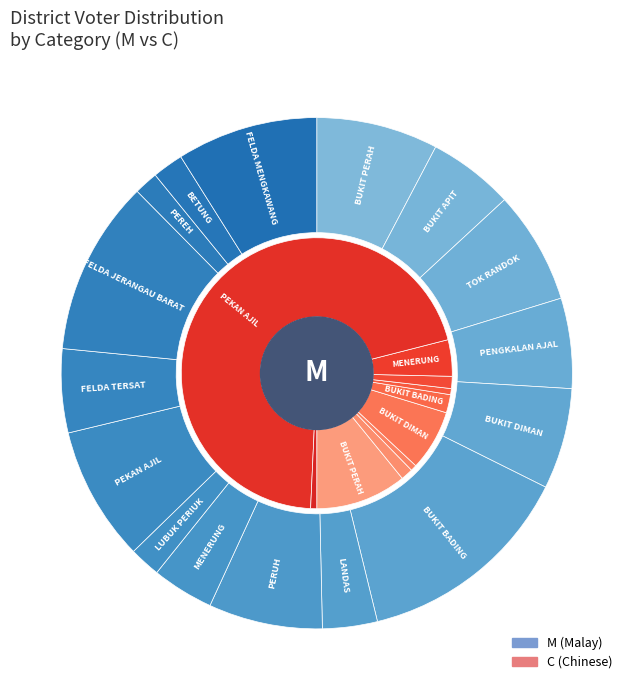

Which slice is the largest?

BUKIT BADING